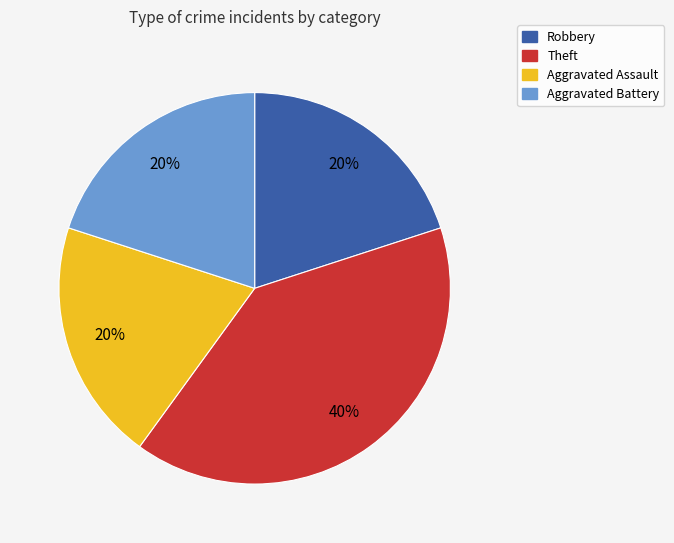

To the nearest percent, what portion does Robbery represent?

20%